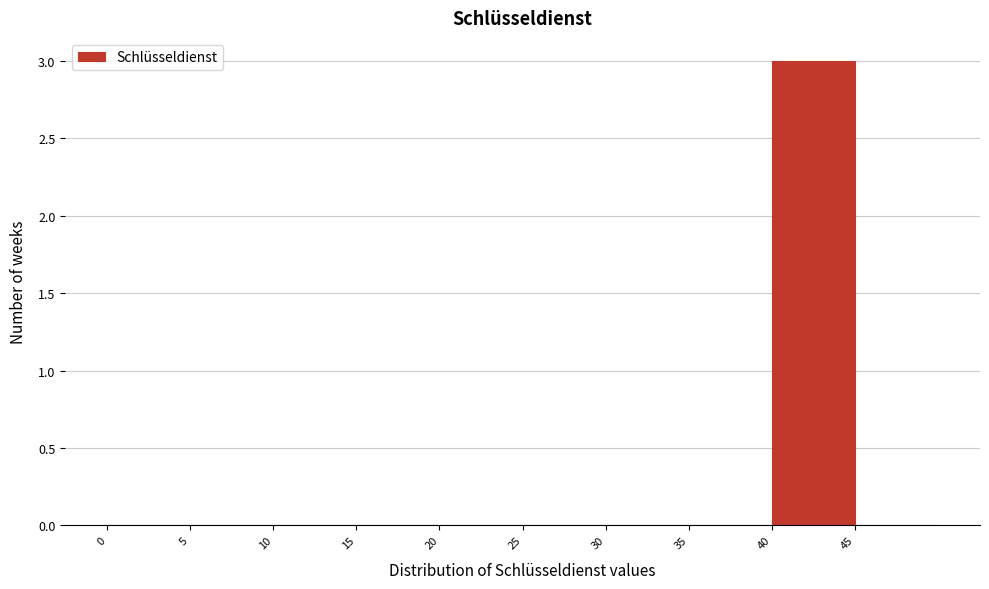

Which range on the x-axis has the tallest bar?

40 to 45